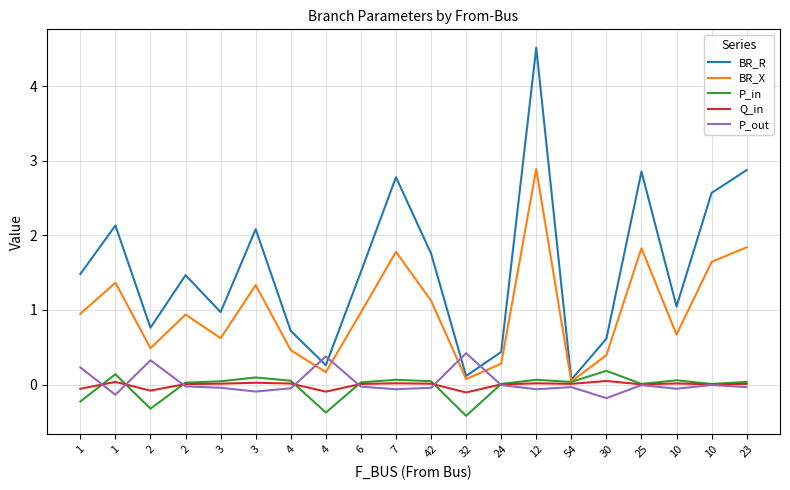

Rank the series at 7 from highest to lowest value.

BR_R, BR_X, P_in, Q_in, P_out